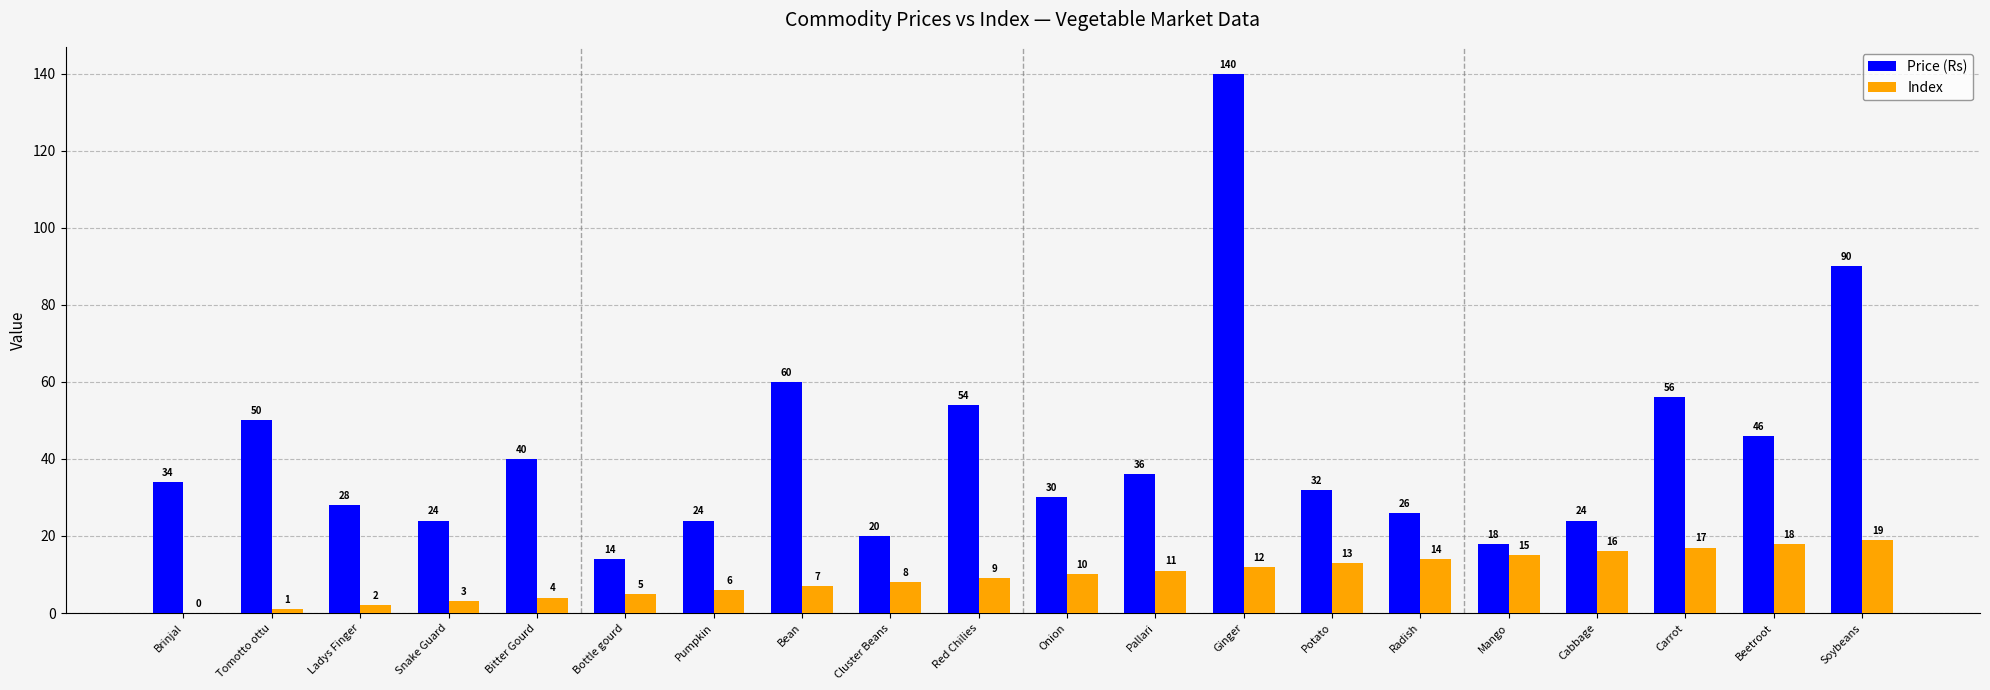

The value of Index at Pumpkin is 1. True or false?

False